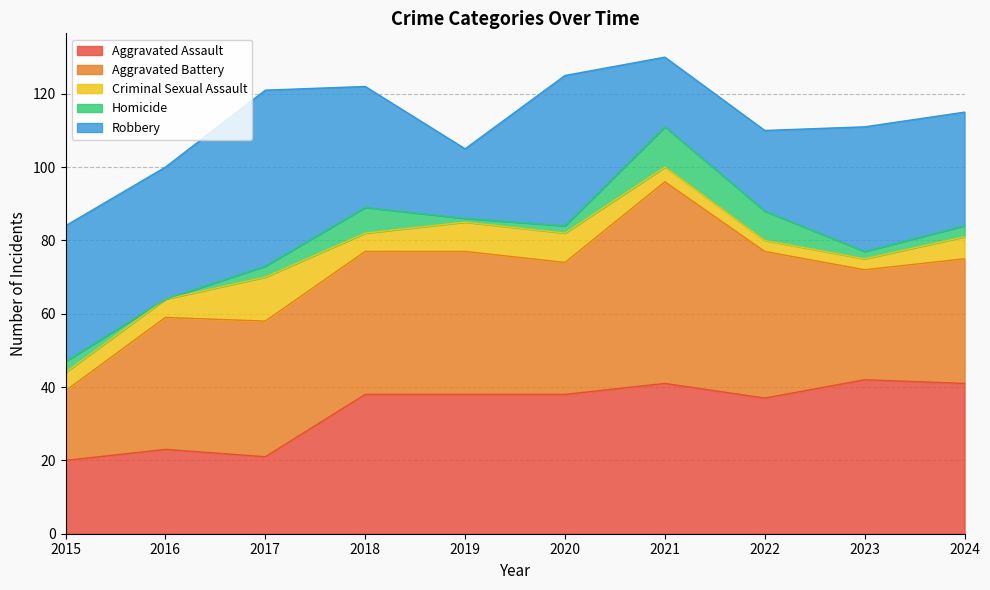

Which category has the highest value in the Aggravated Battery series?

2021